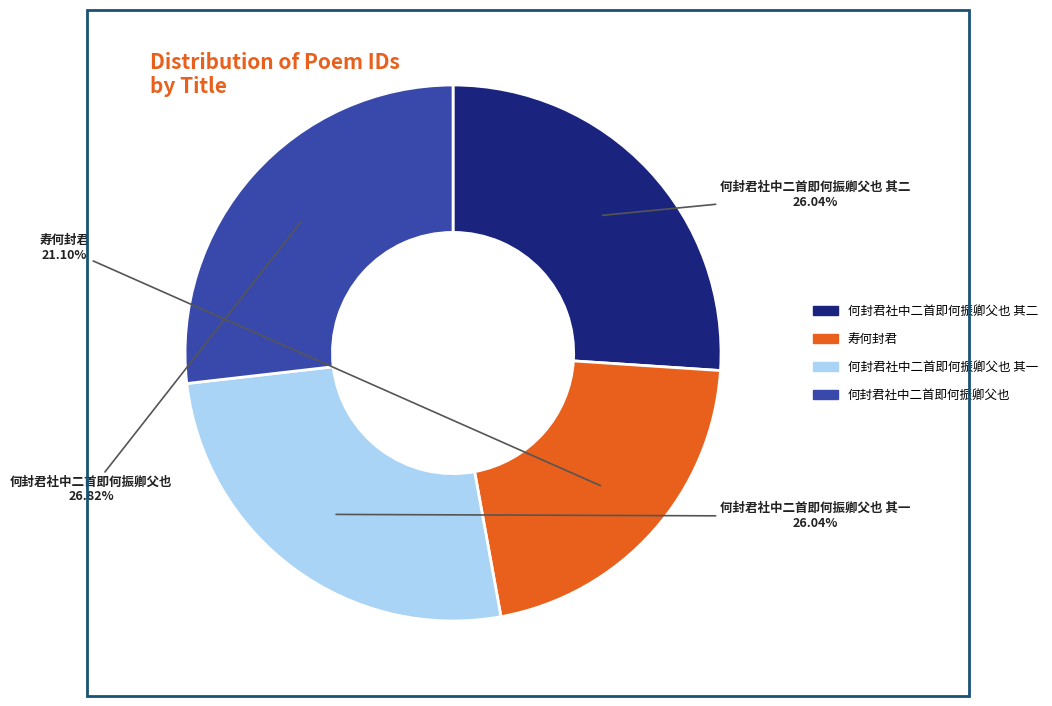

Is there a majority slice in this chart?

No